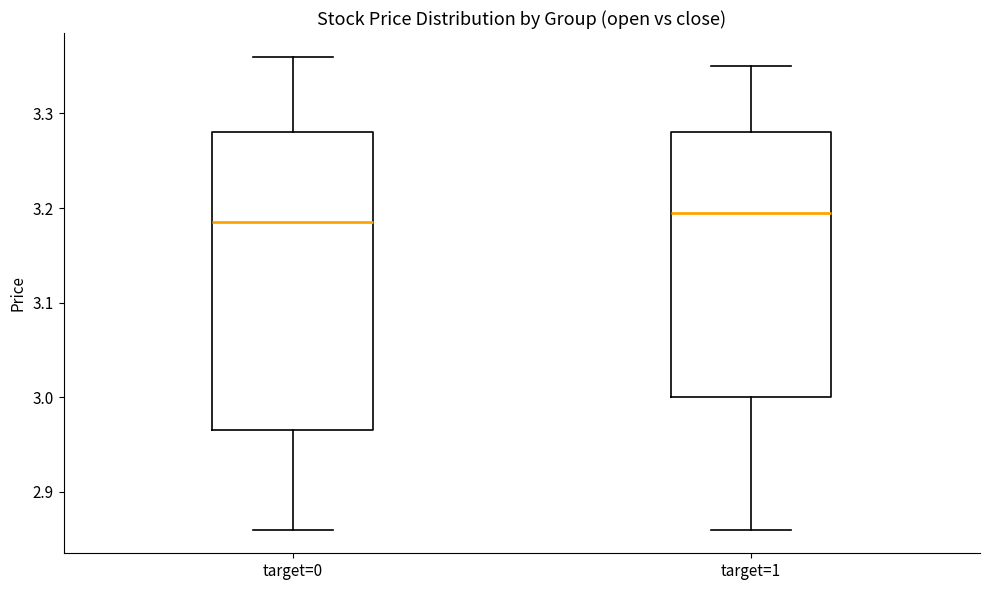

Reading left to right, transcribe this box plot: for each box, give where its median line is, the range the box spans, and where its two whiskers end, as read against the y-axis. The values are not printed on the chart, so give them approximately, as read against the axis.

target=0: median 3.19, box 2.97 to 3.28, whiskers 2.86 to 3.36
target=1: median 3.20, box 3.00 to 3.28, whiskers 2.86 to 3.35